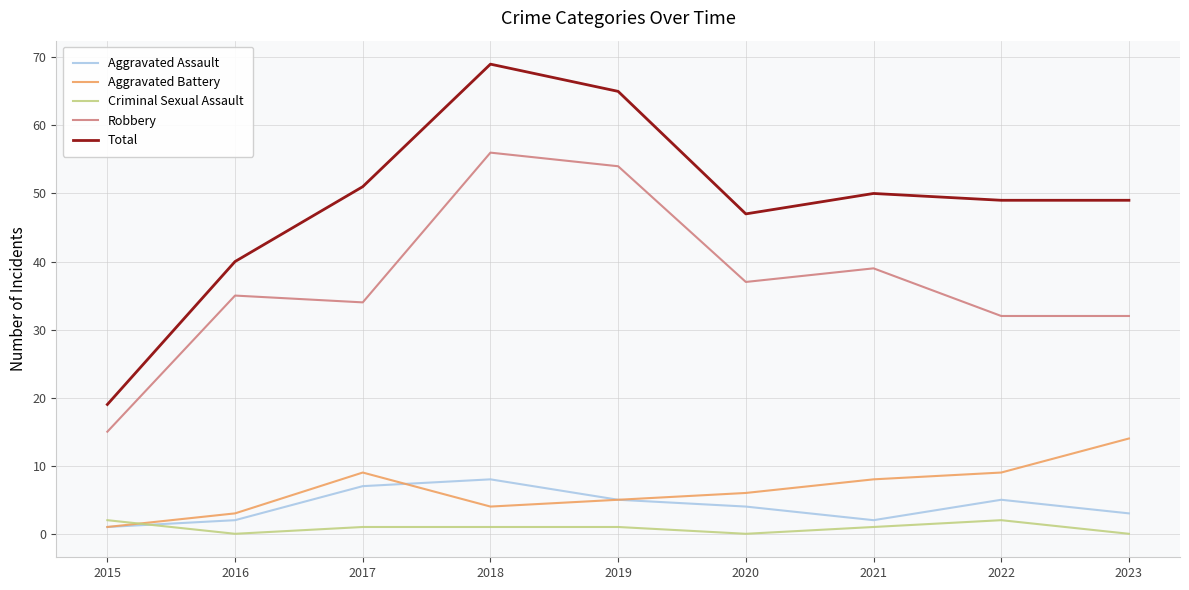

What is the total value across all series at 2018?

138